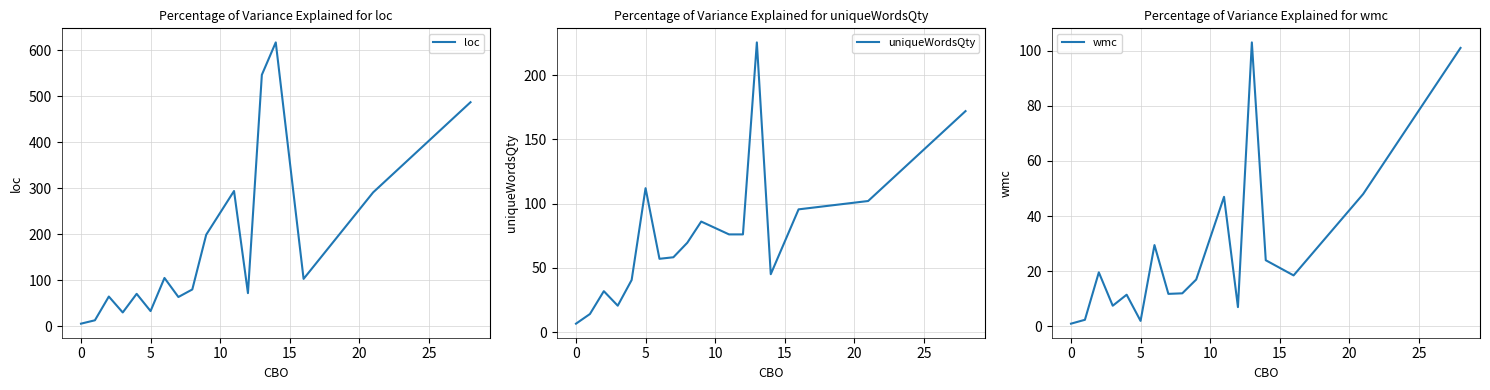

What is the sum of all loc values?

3074.9